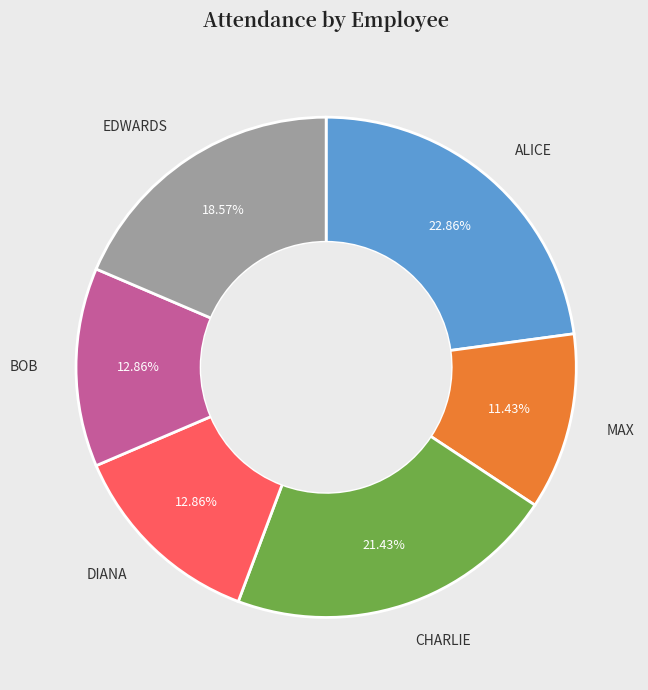

Does any single category account for the majority?

No